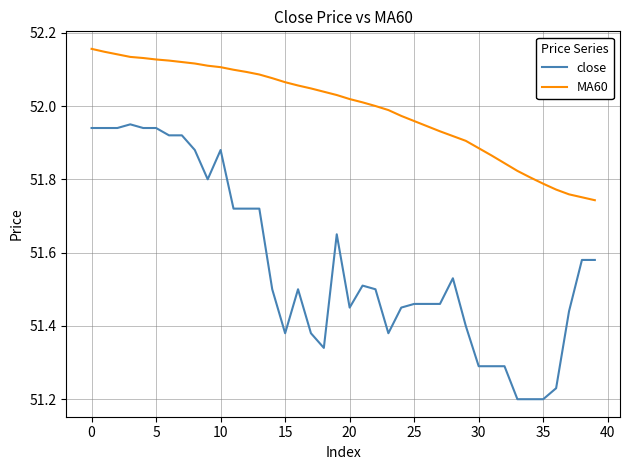

Which series has the largest range (max minus min)?

close